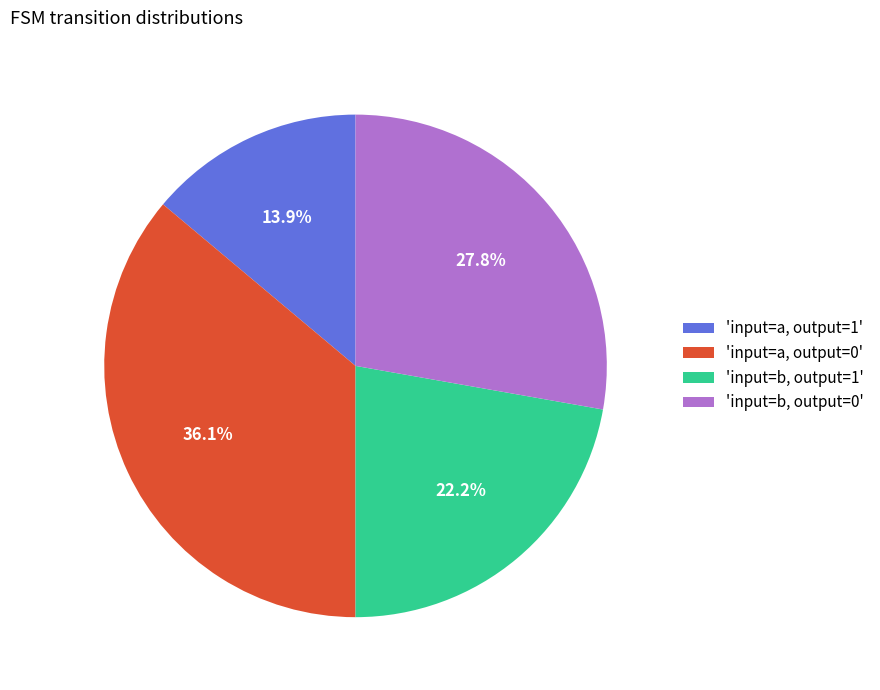

How many slices are in this pie chart?

4